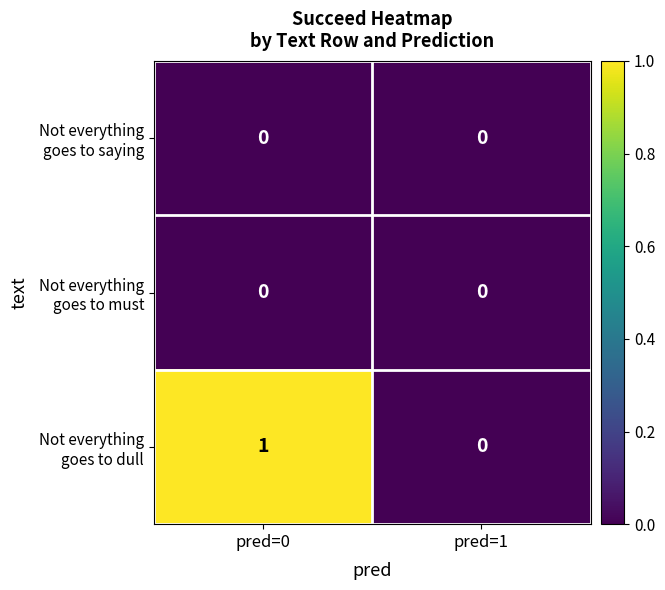

At which category is the sum across all series the highest?

pred=0